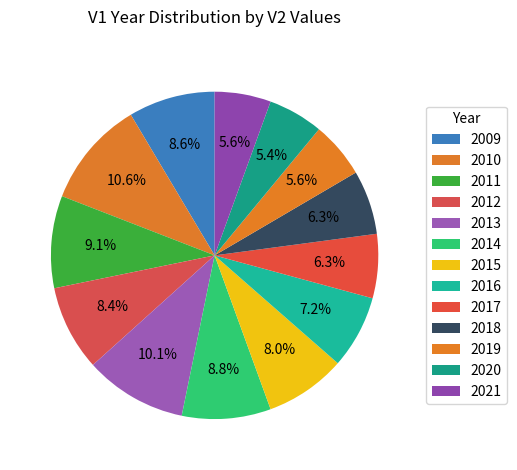

What is the total percentage of 2014 and 2018?

15.1%